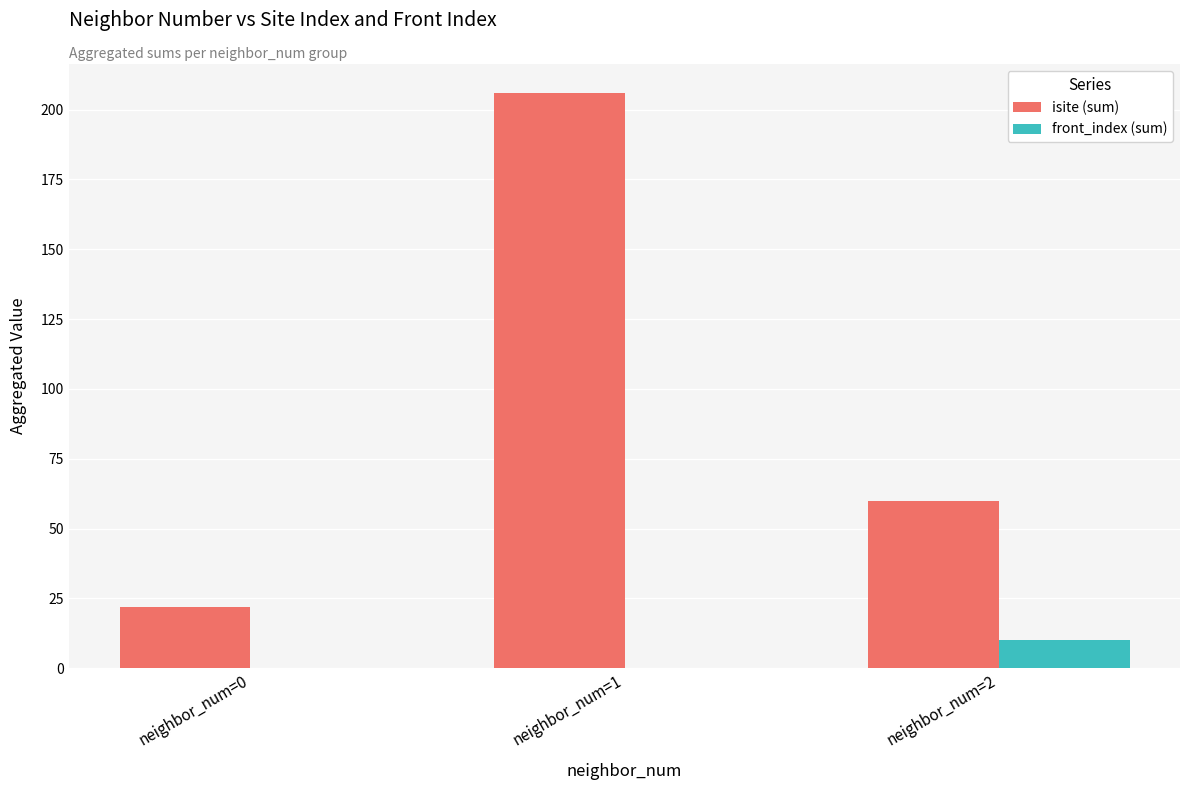

Which series has the largest total across all categories?

isite (sum)